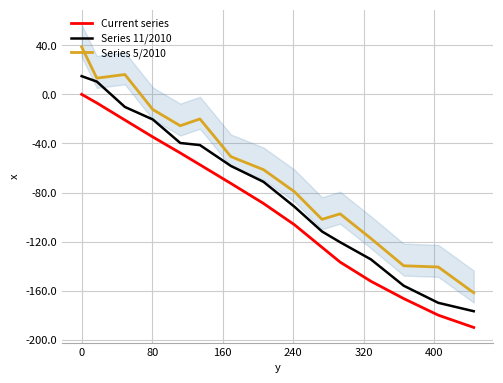

Is this an area chart (filled region under the line)?

No